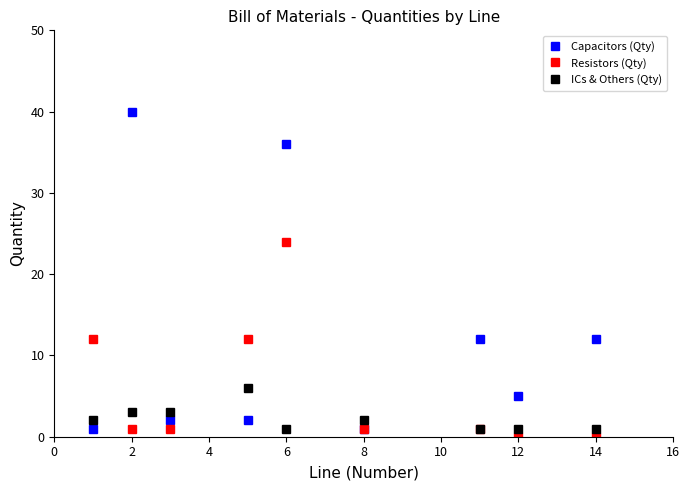

How many lines are shown in the chart?

3